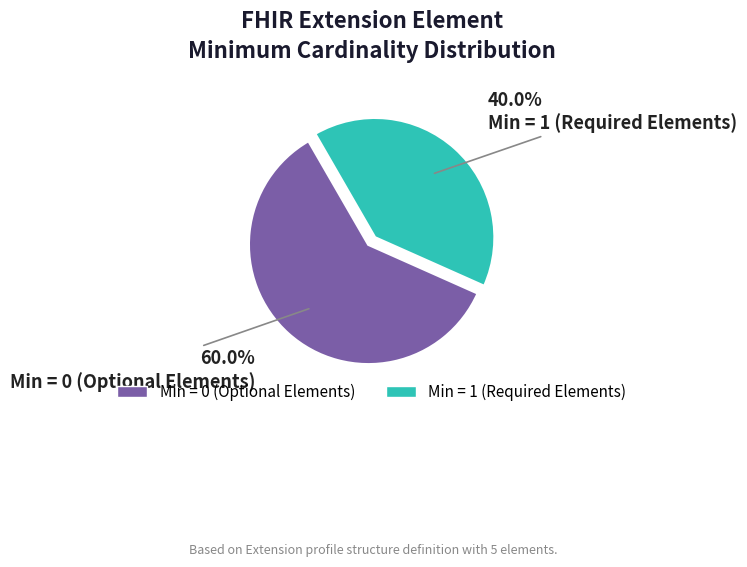

Is there a majority slice in this chart?

Yes